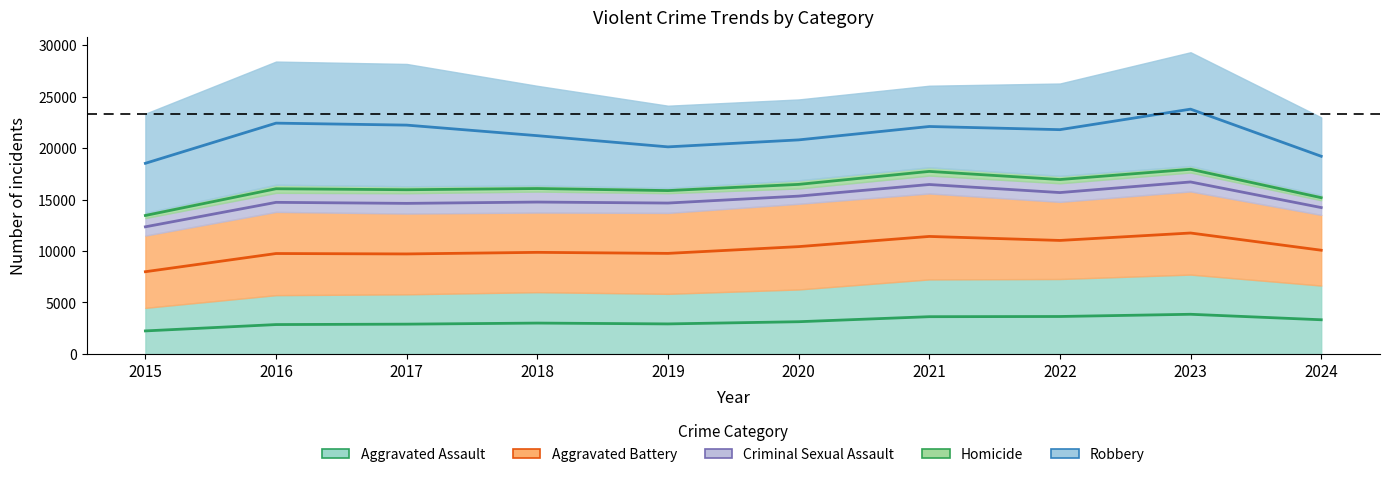

What is the sum of the Robbery values at 2021 and 2023?

45870.5